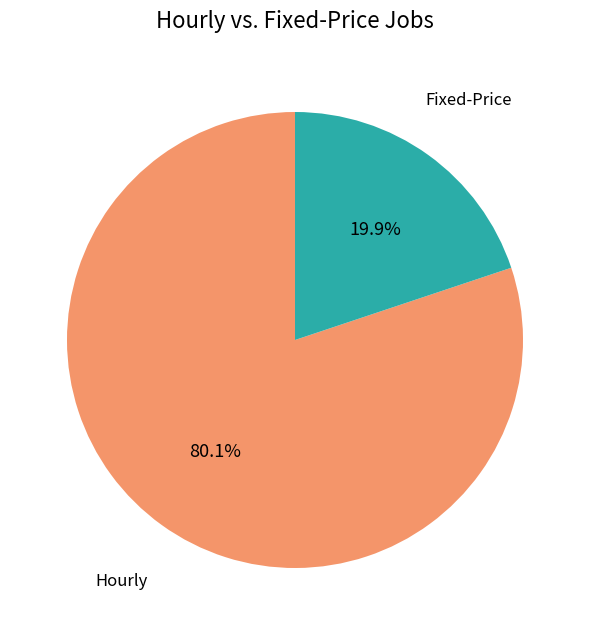

Between Hourly and Fixed-Price, which is larger?

Hourly